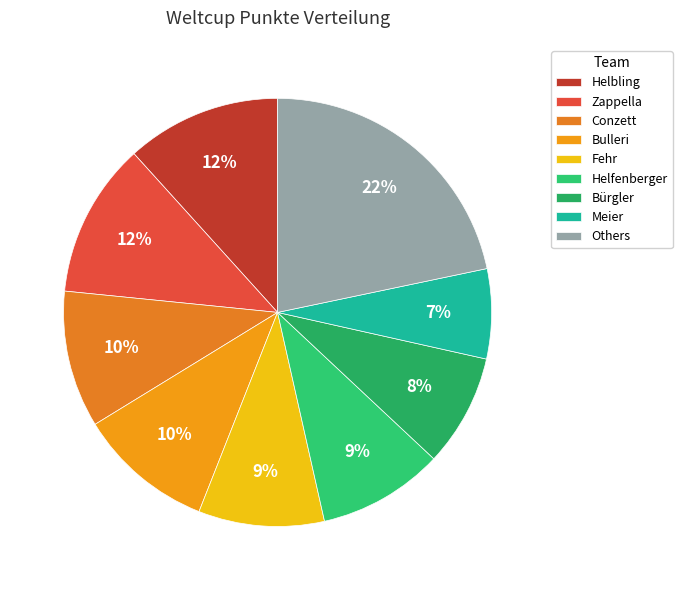

How many segments does this pie chart have?

9